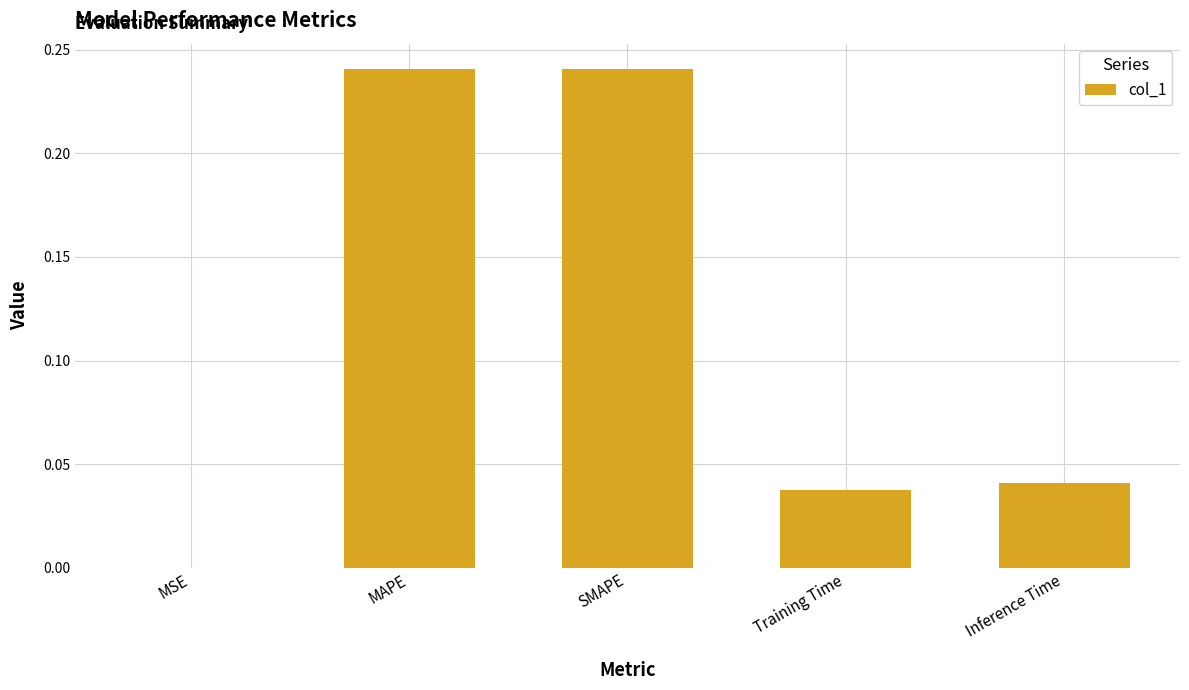

The value at Training Time is 0.0. True or false?

True